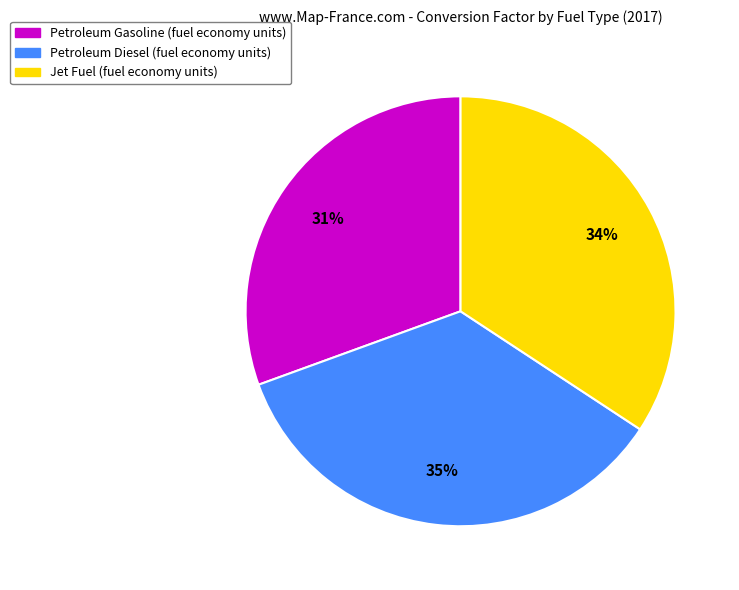

Approximately how many times larger is the value at Petroleum Diesel (fuel economy units) compared to Jet Fuel (fuel economy units)?

1.0